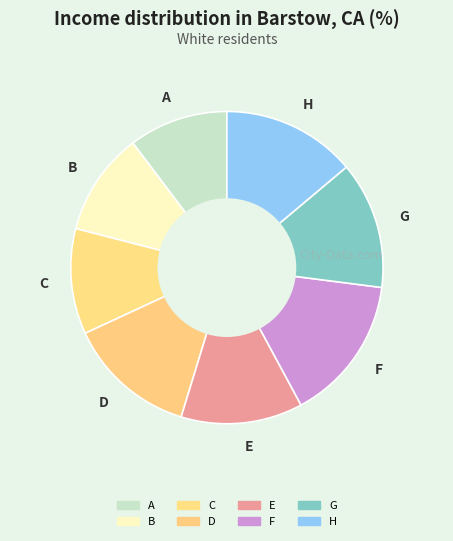

Does B represent more than half of the total?

No